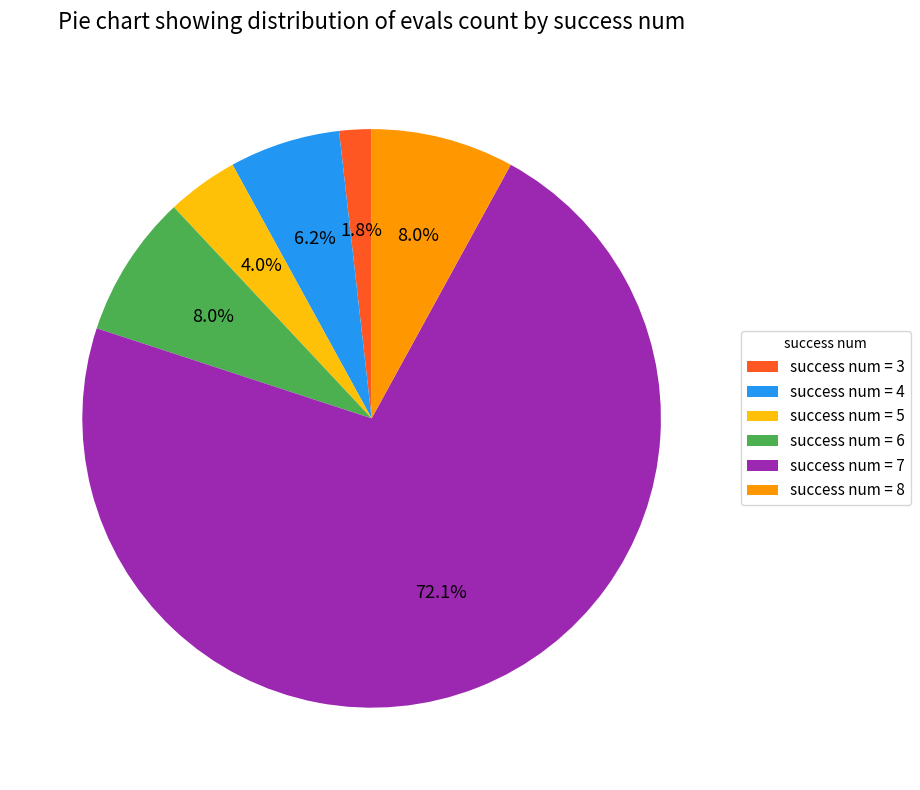

To the nearest percent, what is the average slice percentage?

17%